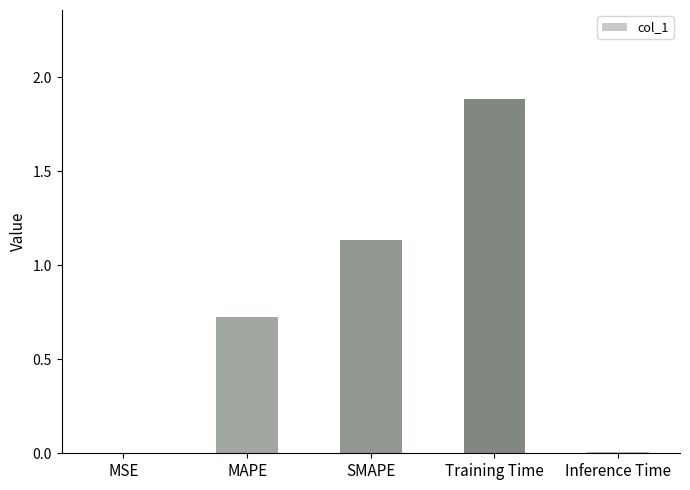

The chart shows a value of 1.9 at Training Time. True or false?

True